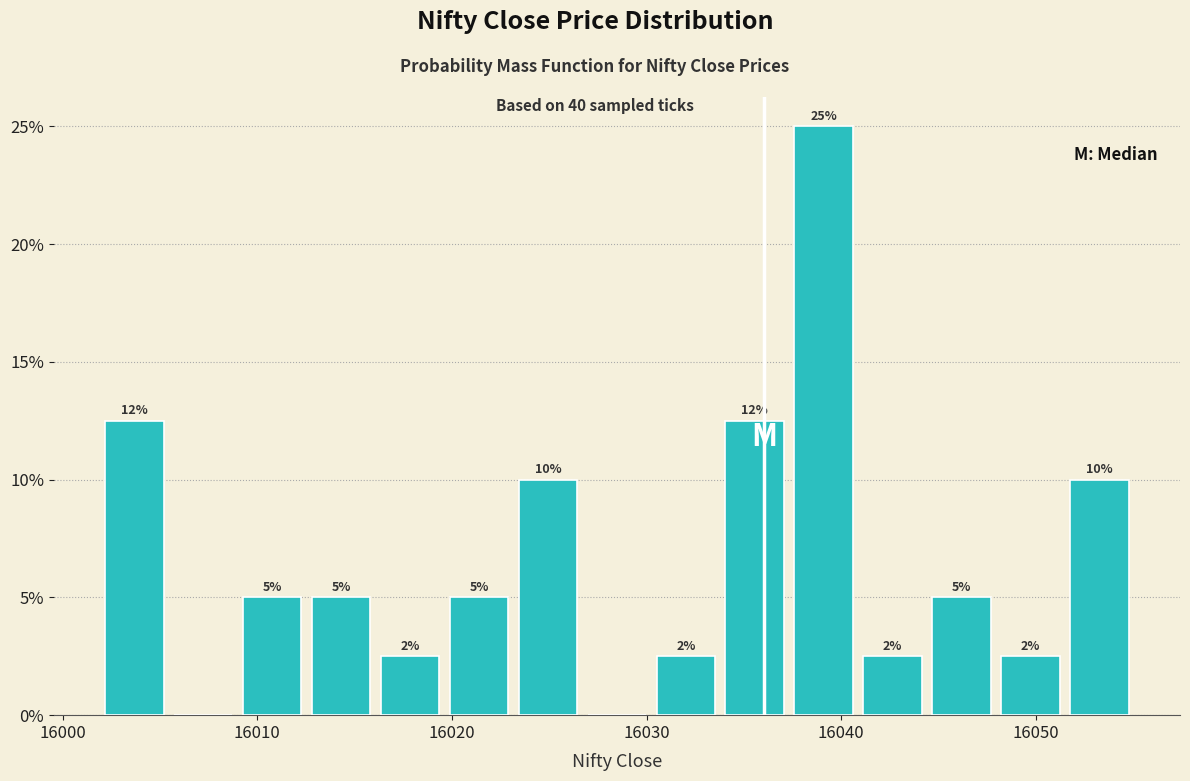

Read against the x-axis, roughly where is the centre of the tallest bar?

16039